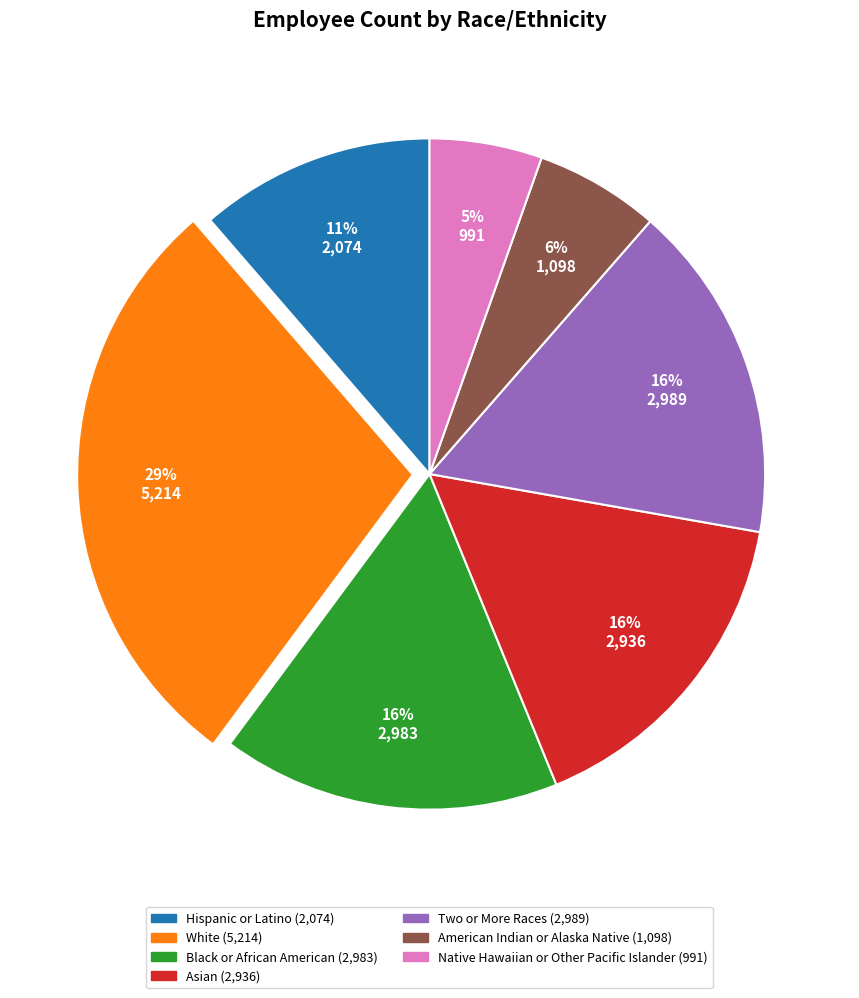

Is Native Hawaiian or Other Pacific Islander the majority of the pie?

No